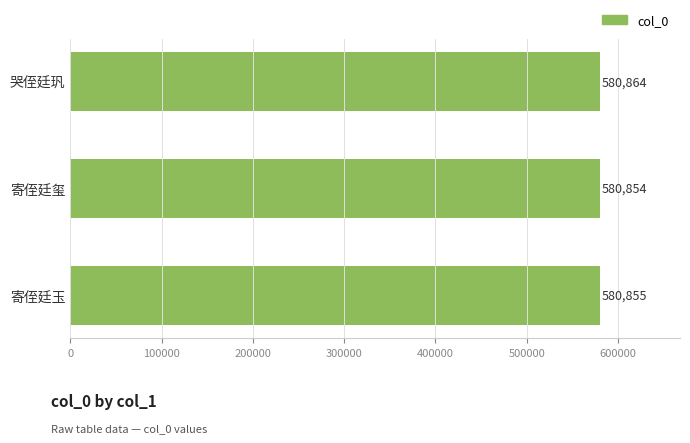

List the labels in order of value, smallest first.

寄侄廷玺, 寄侄廷玉, 哭侄廷㺬